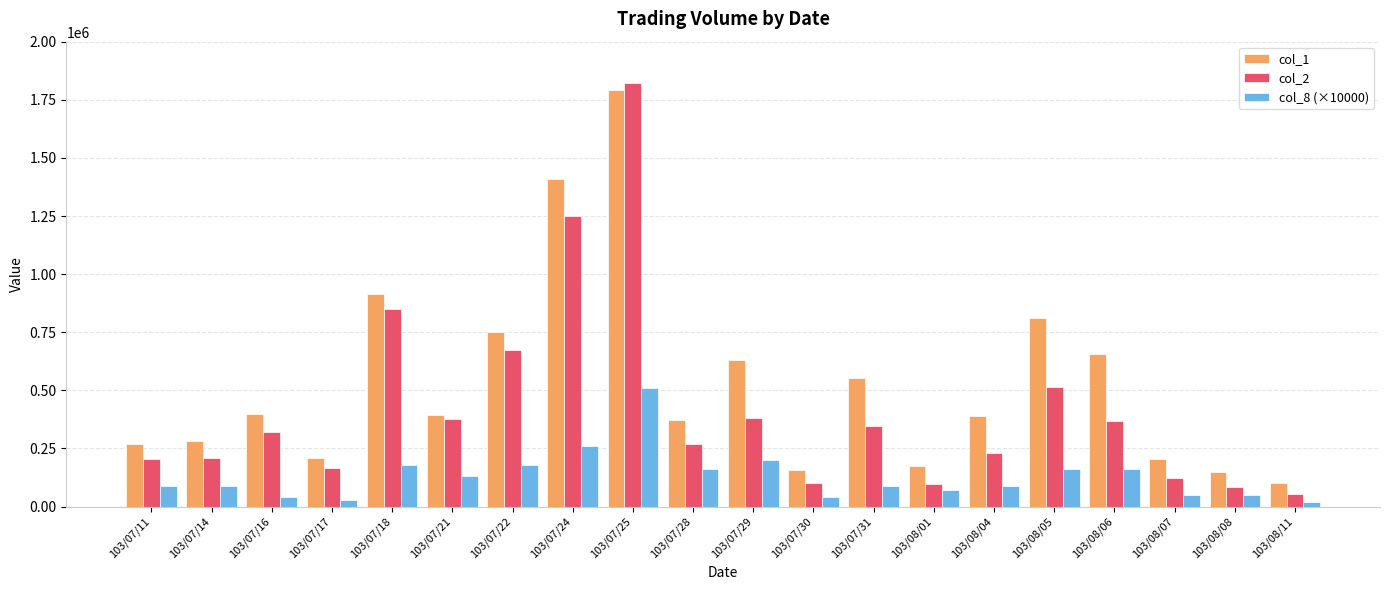

How many data points in col_1 are less than 393000?

10